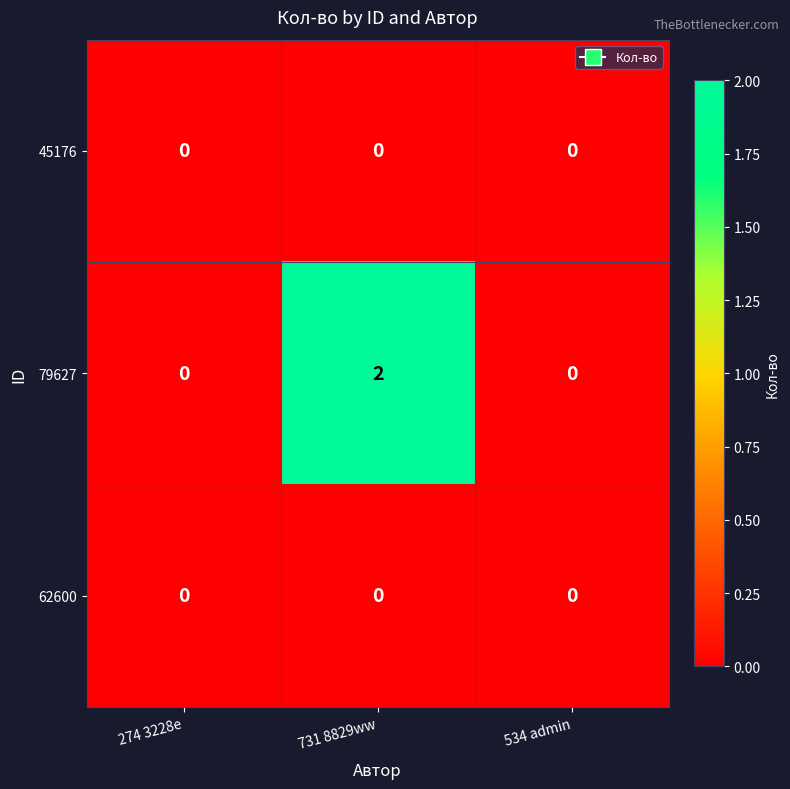

Reading left to right, what are all the values shown in this chart?

45176: 274 3228e=0	731 8829ww=0	534 admin=0
79627: 274 3228e=0	731 8829ww=2	534 admin=0
62600: 274 3228e=0	731 8829ww=0	534 admin=0